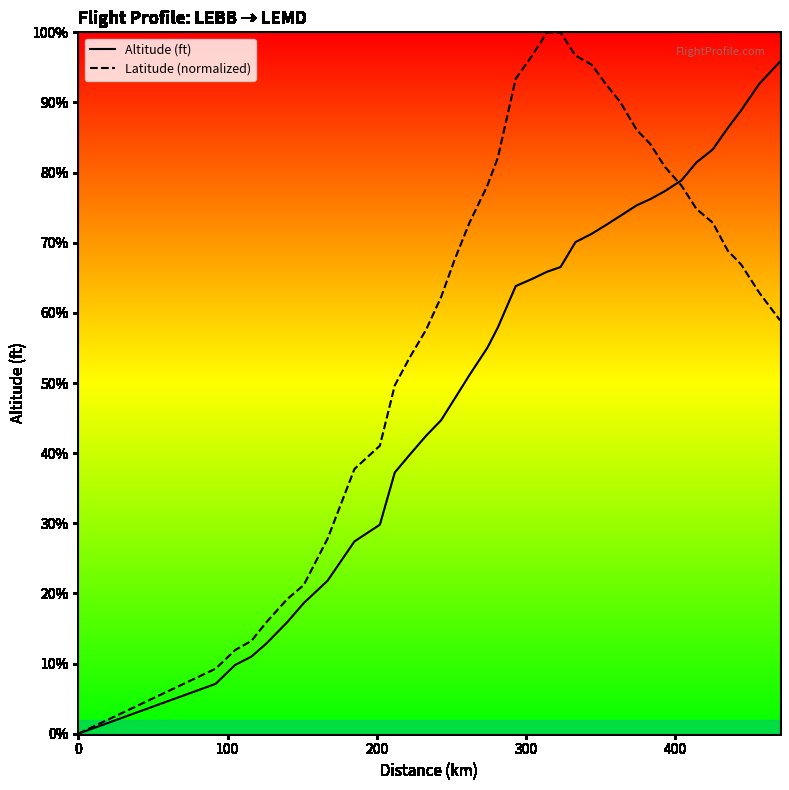

How many categories are shown in the chart?

36